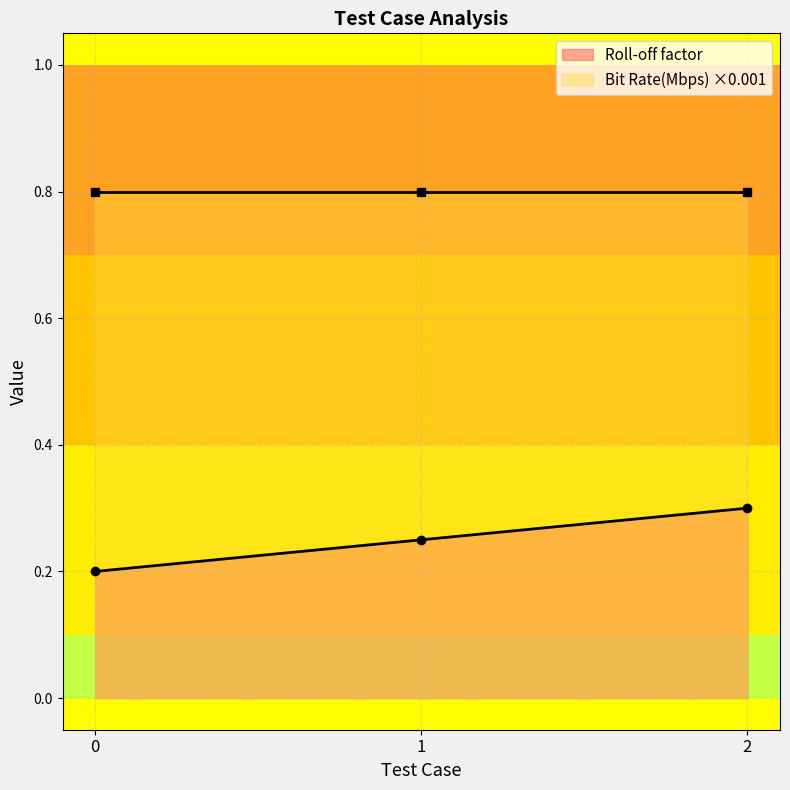

How many Roll-off factor values are between 0 and 1?

3